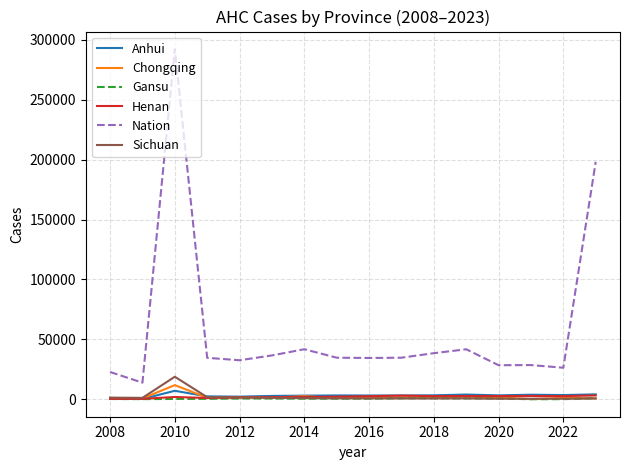

What is the difference between the second highest and minimum values in the Henan series?

2726